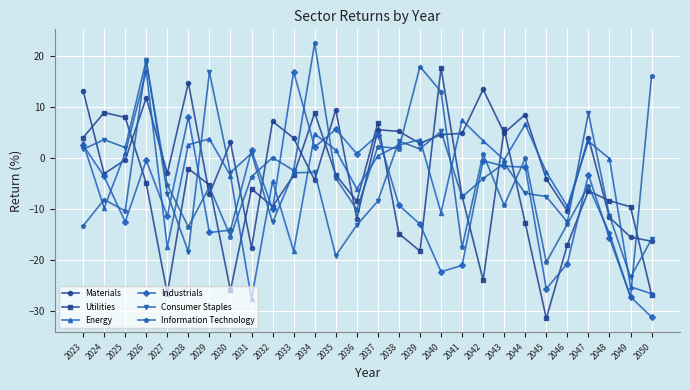

What is the average value of the Industrials series?

-7.8